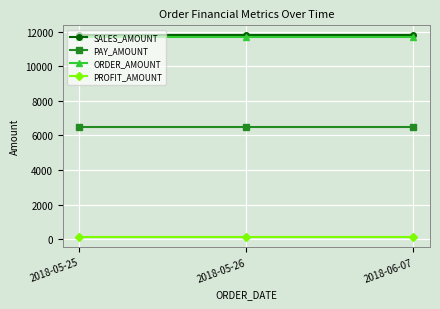

Count the number of categories in the chart.

3